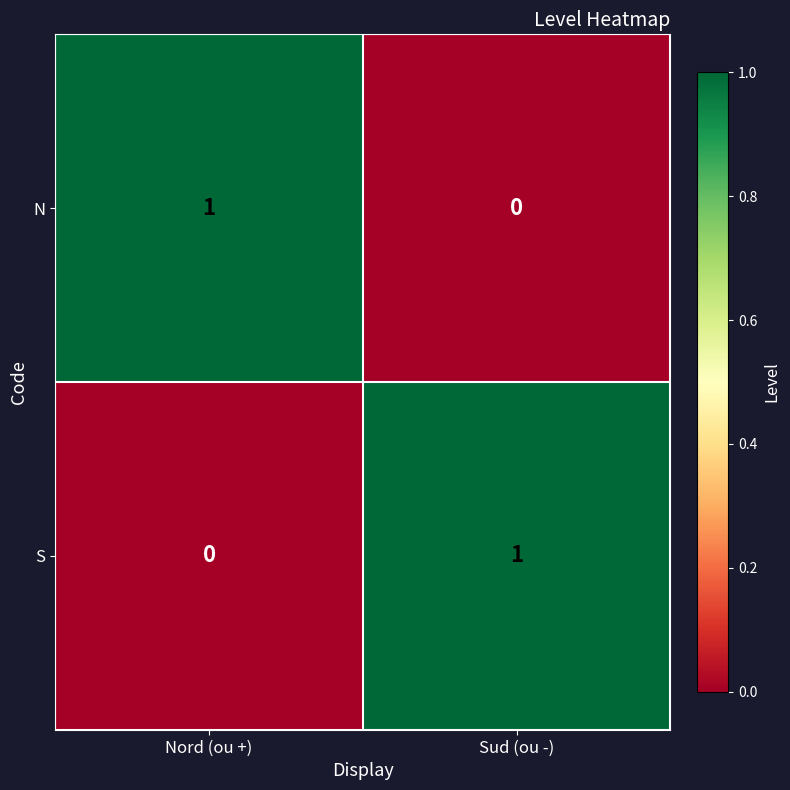

Reading left to right, what are all the values shown in this chart?

N: 1	0
S: 0	1